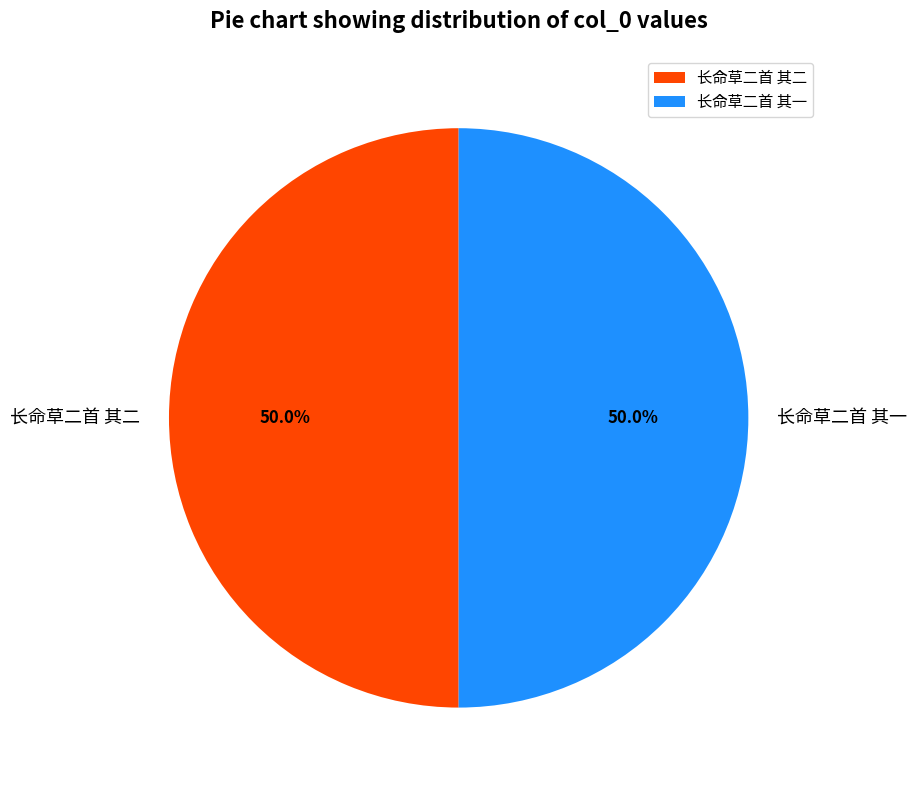

Count the number of slices in the pie.

2